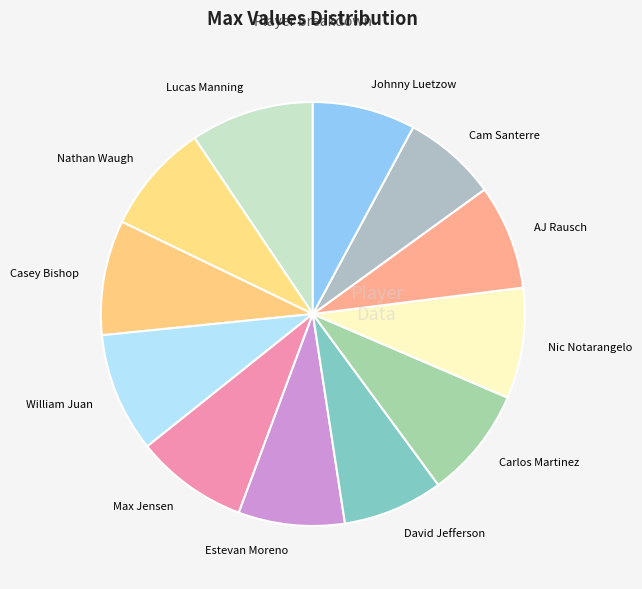

Is there a majority slice in this chart?

No